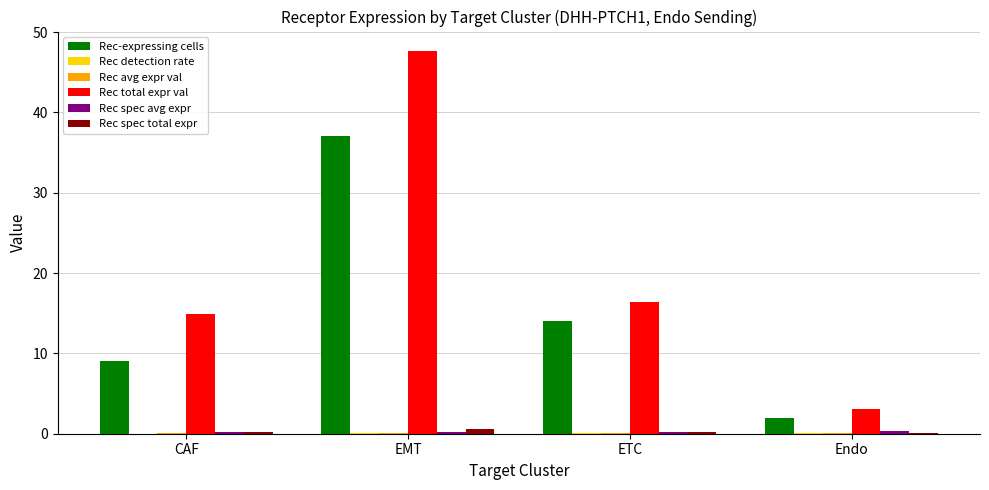

The Rec total expr val series shows 14.9 at CAF. True or false?

True